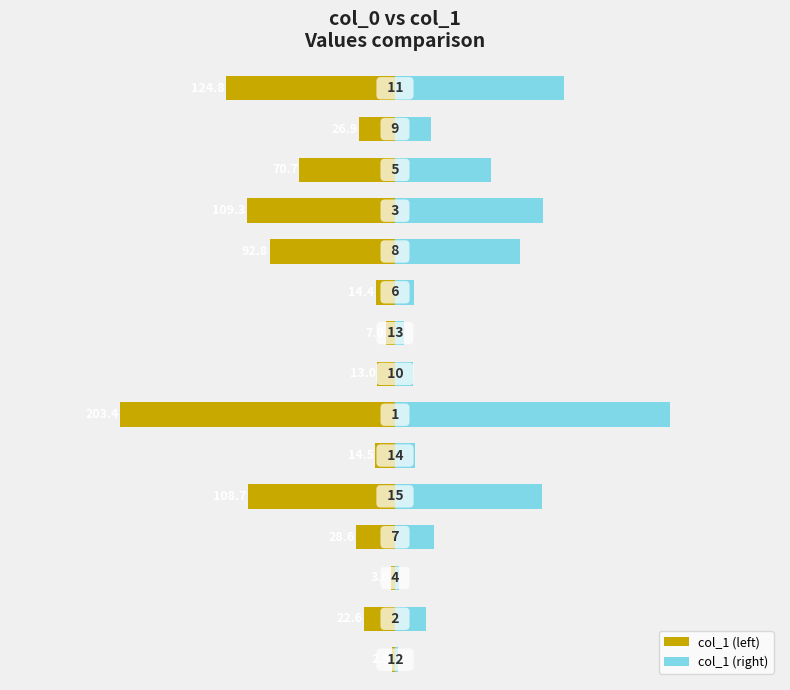

Which has a higher value, 3 or 10?

3